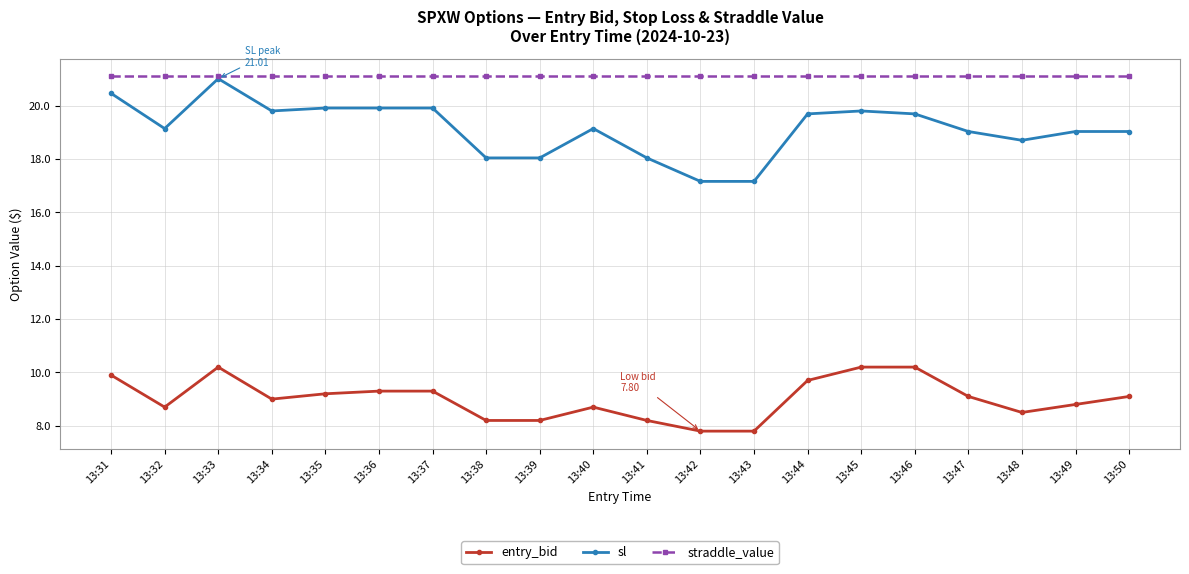

Where is the first local minimum for entry_bid?

13:32